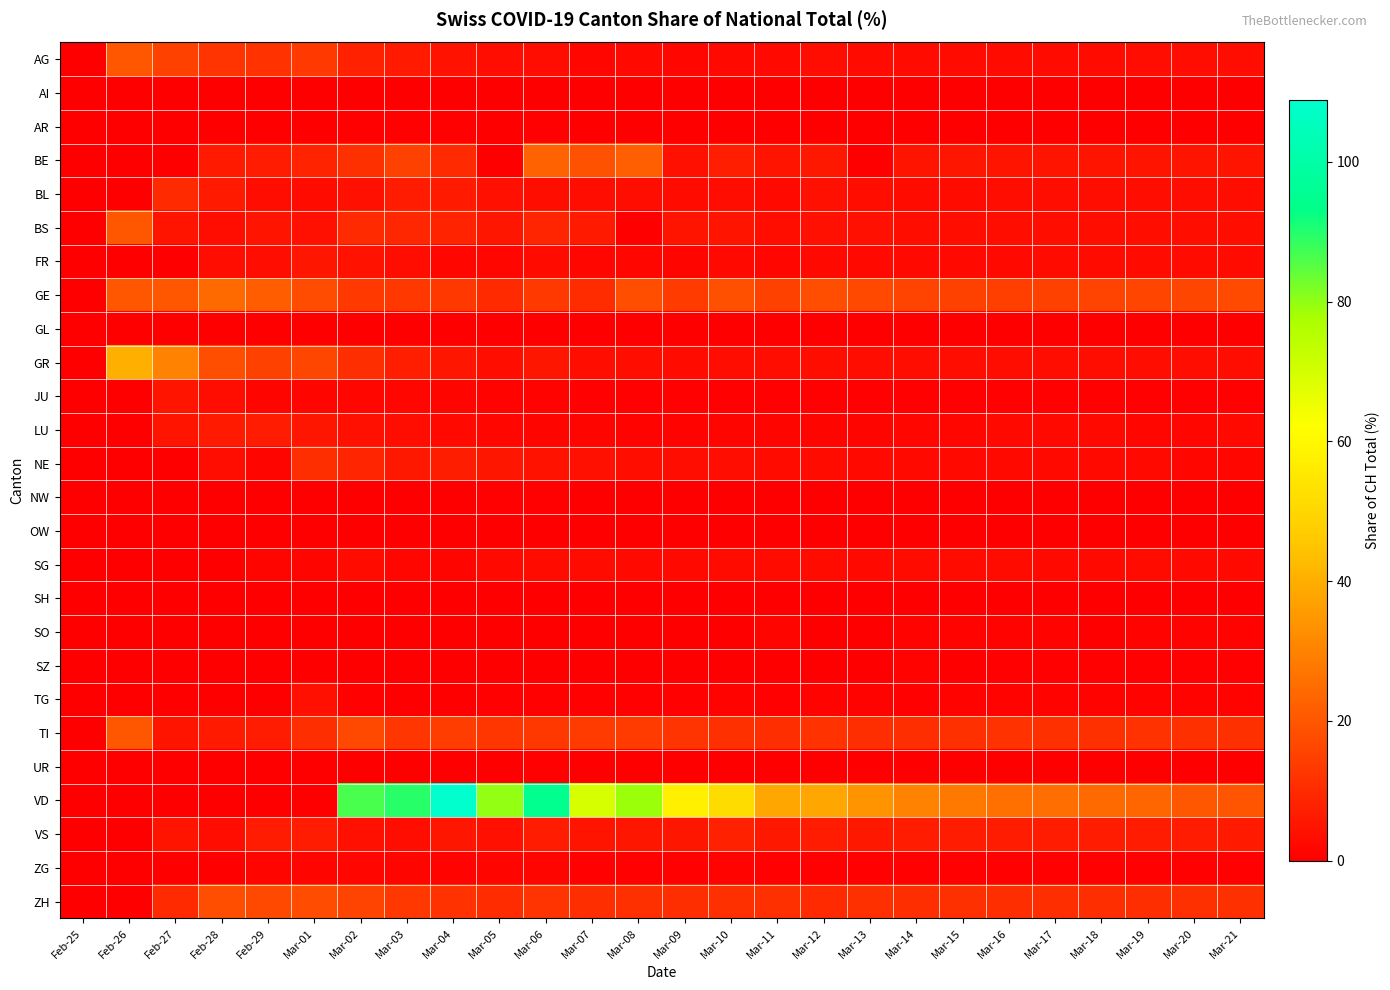

Rank the series at Mar-05 from lowest to highest value.

AI, AR, BE, OW, SH, SO, SZ, GL, UR, NW, TG, JU, ZG, LU, FR, SG, AG, GR, VS, BL, NE, BS, GE, ZH, TI, VD